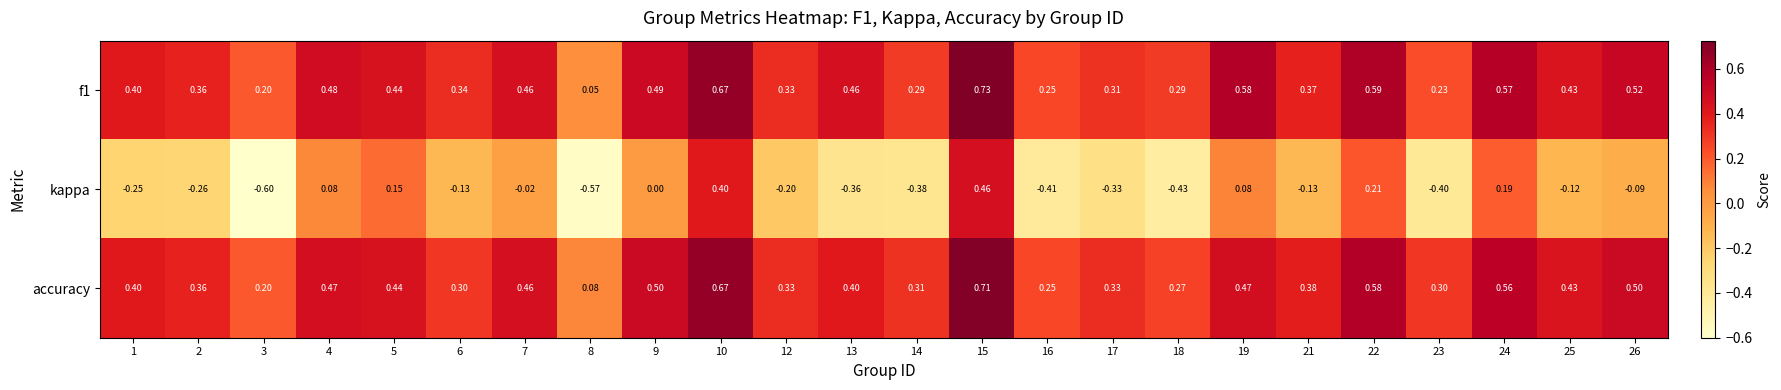

Which series has the widest spread of values?

kappa